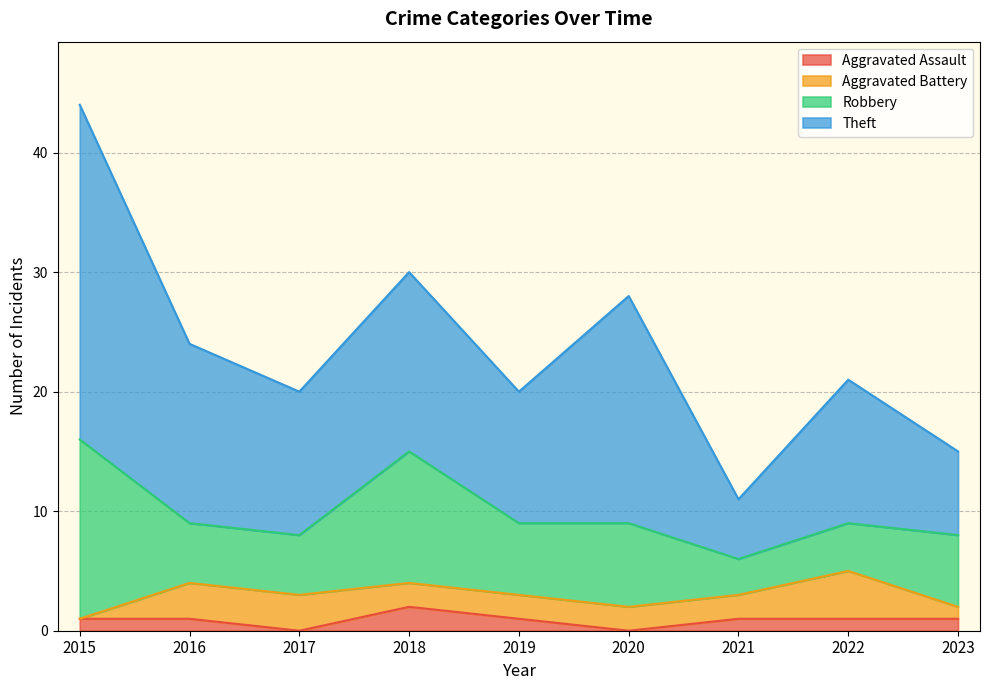

What is the maximum value shown in the chart?

28